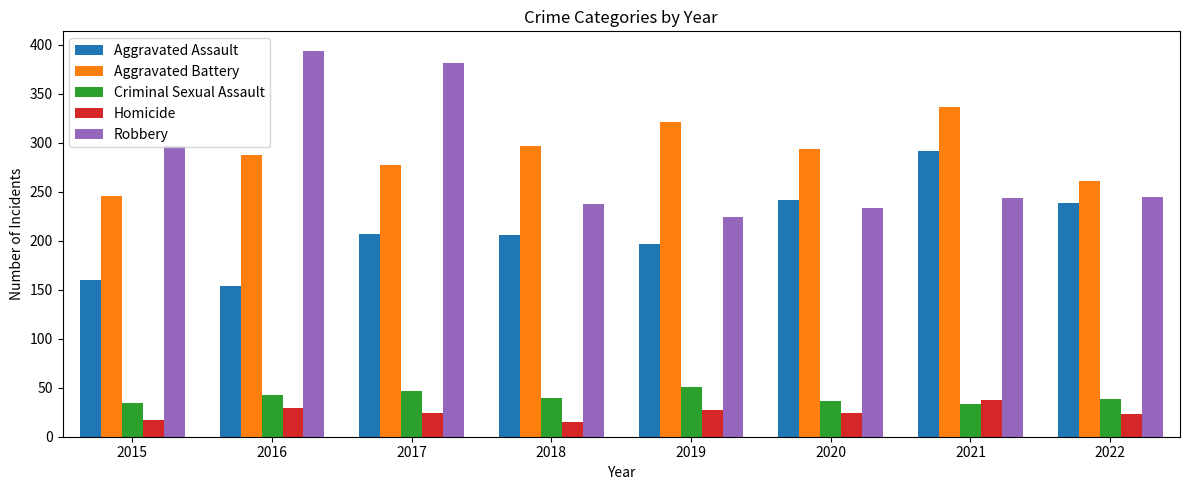

Rank the series at 2019 from lowest to highest value.

Homicide, Criminal Sexual Assault, Aggravated Assault, Robbery, Aggravated Battery